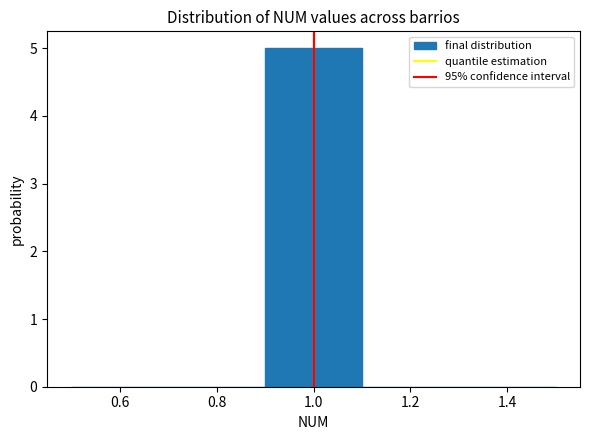

Reading left to right, list every bar in this chart as the range it spans on the x-axis followed by its height. The values are not printed on the chart, so give them approximately, as read against the axis.

0.5 to 0.7: 0
0.7 to 0.9: 0
0.9 to 1.1: 5
1.1 to 1.3: 0
1.3 to 1.5: 0